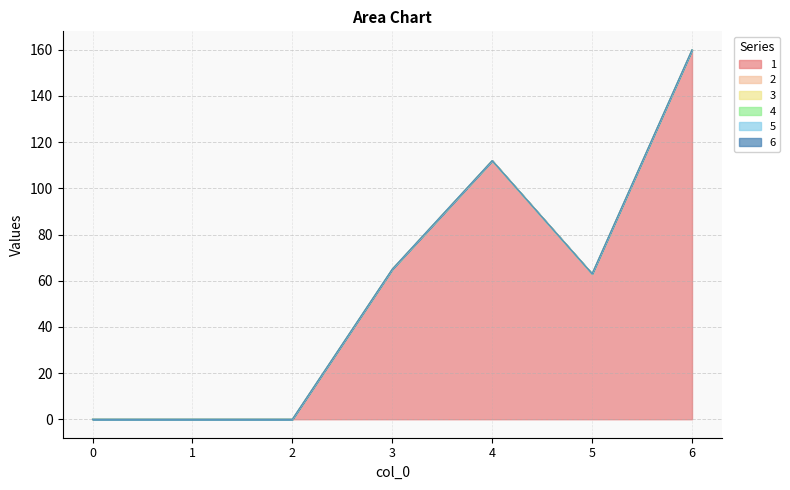

Reading left to right, extract all data points from this chart.

1: 0	0	0	65	112	63	160
2: 0	0	0	0	0	0	0
3: 0	0	0	0	0	0	0
4: 0	0	0	0	0	0	0
5: 0	0	0	0	0	0	0
6: 0	0	0	0	0	0	0